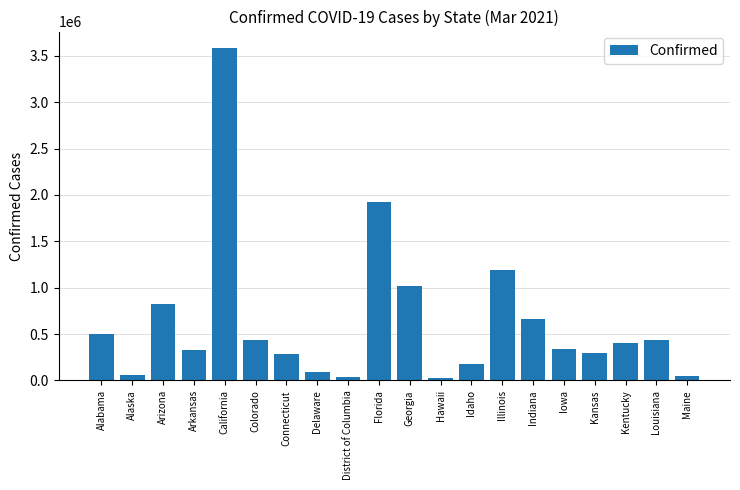

How many data points are less than 407373?

10